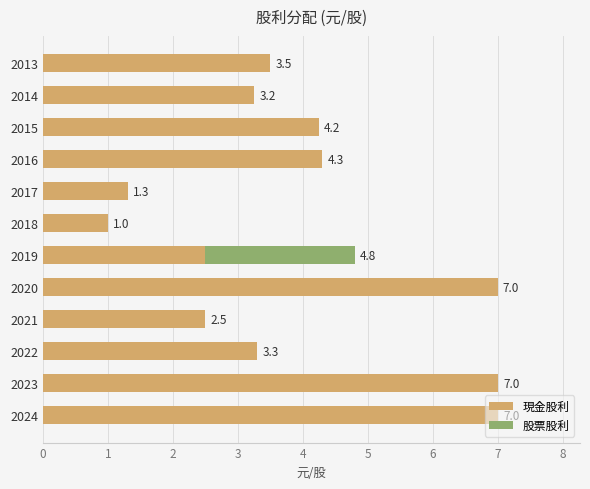

Where is 現金股利 nearest to the value 4?

2015